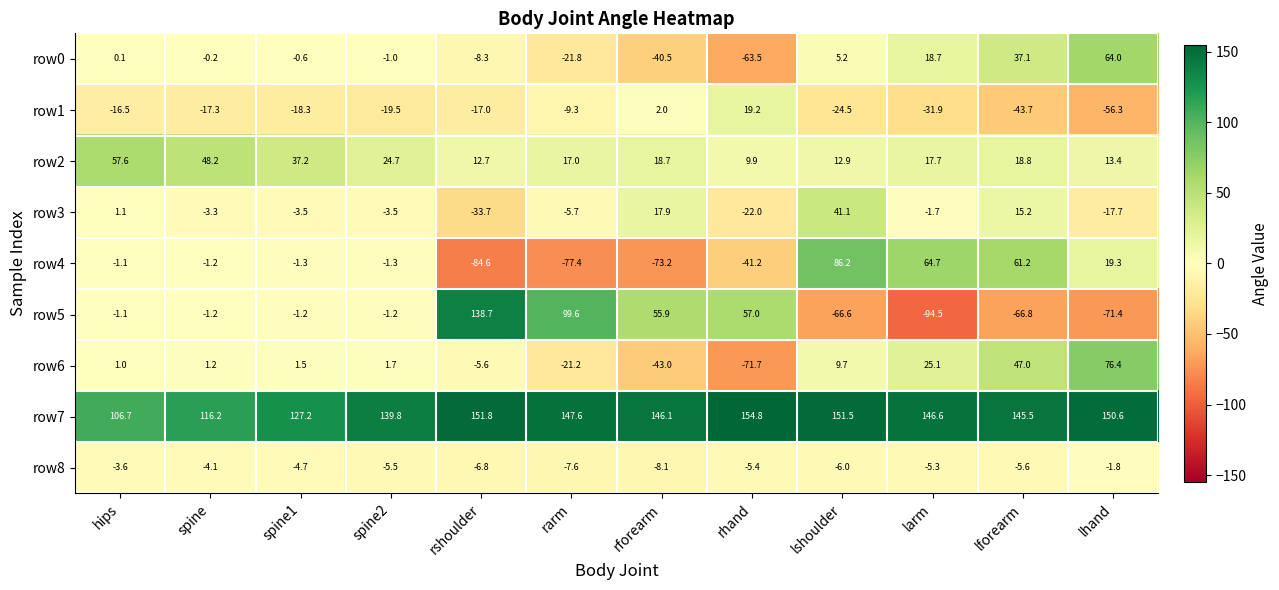

Between rshoulder and lshoulder, which series saw the biggest shift?

row5